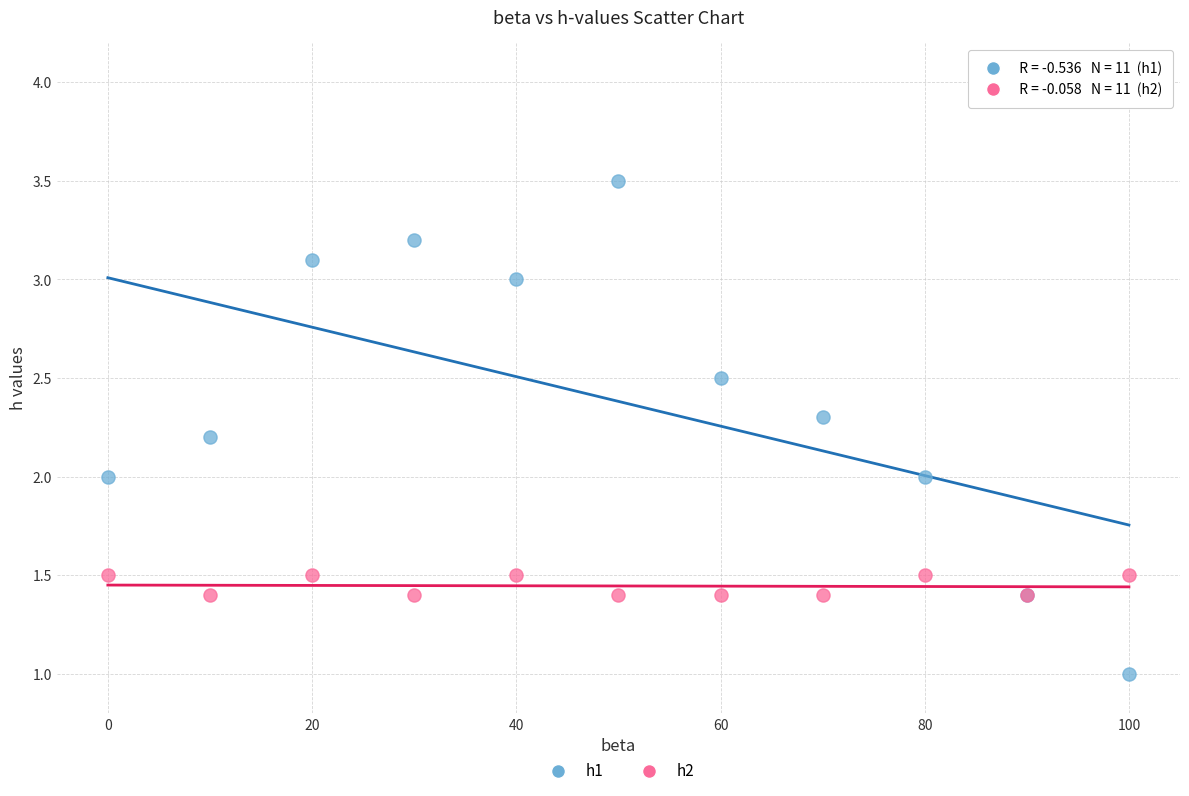

What is the X range (max minus min) for the scatter plot?

100.0